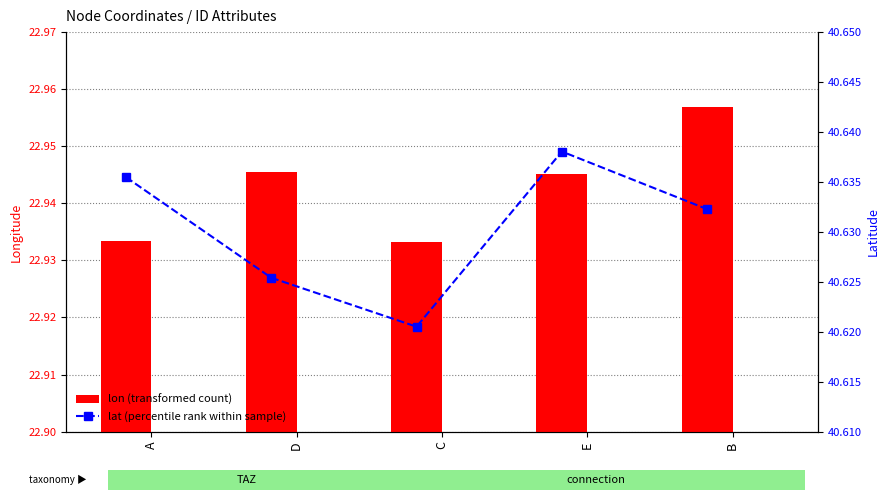

How many groups of bars are there?

5